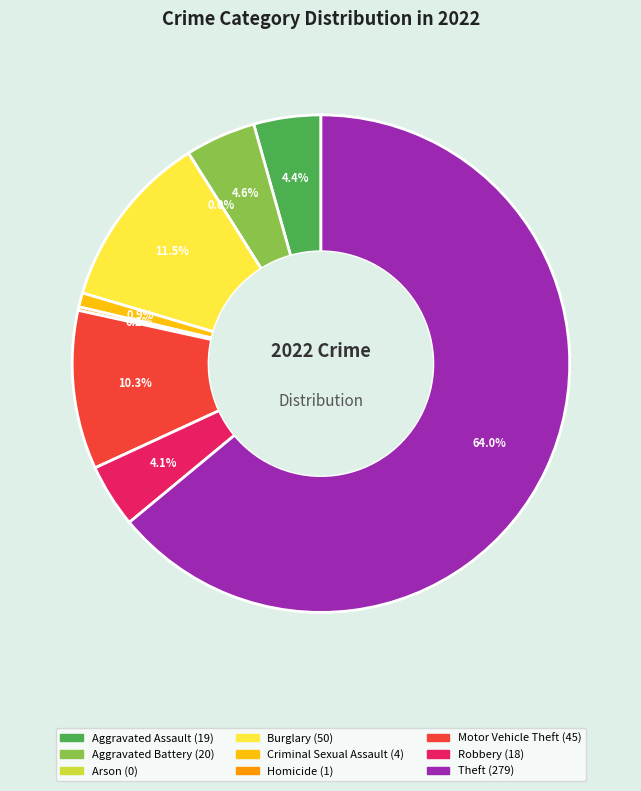

Is it true that Motor Vehicle Theft is 21% of the pie?

False